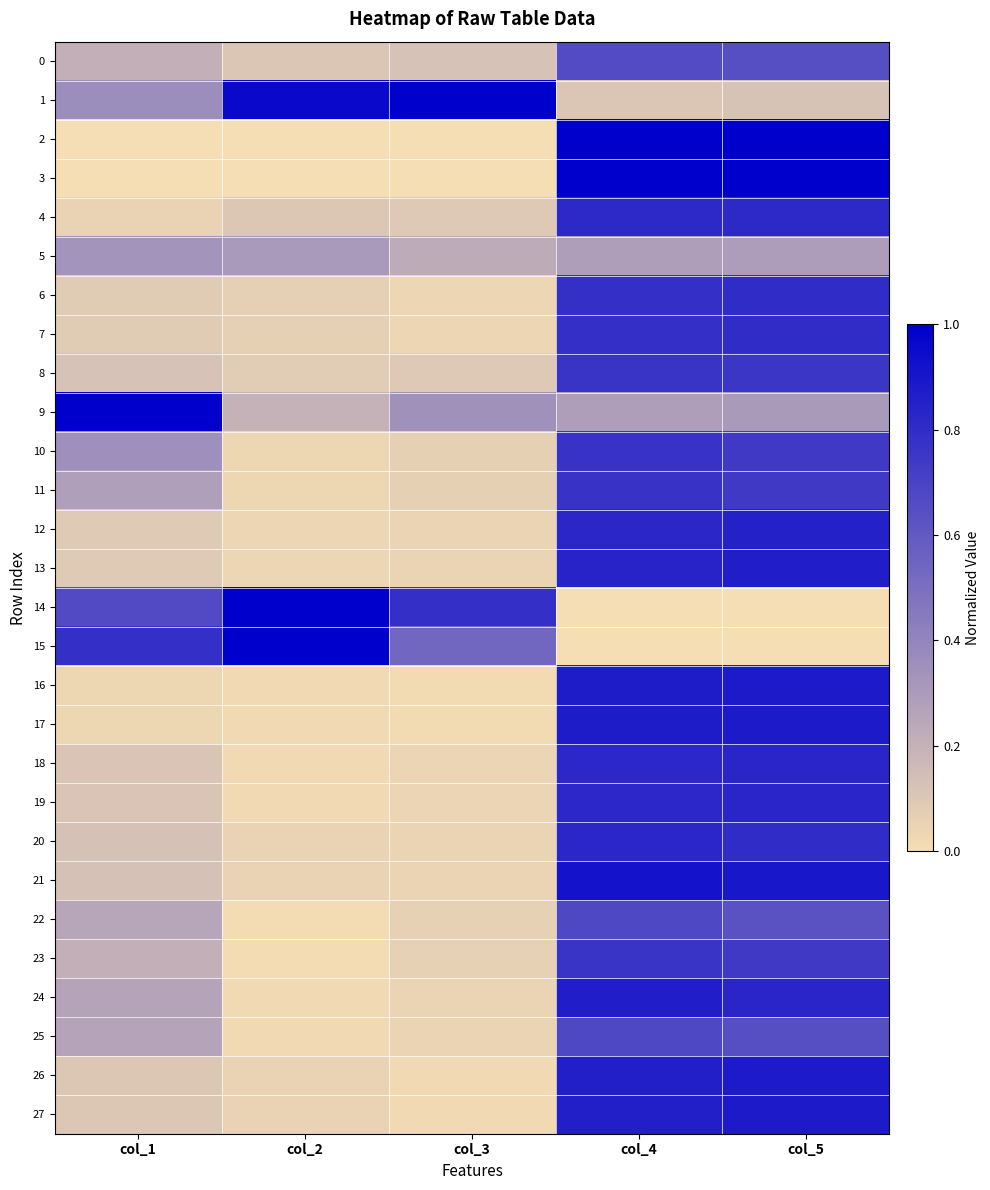

Between col_1 and col_5, which is larger?

col_5